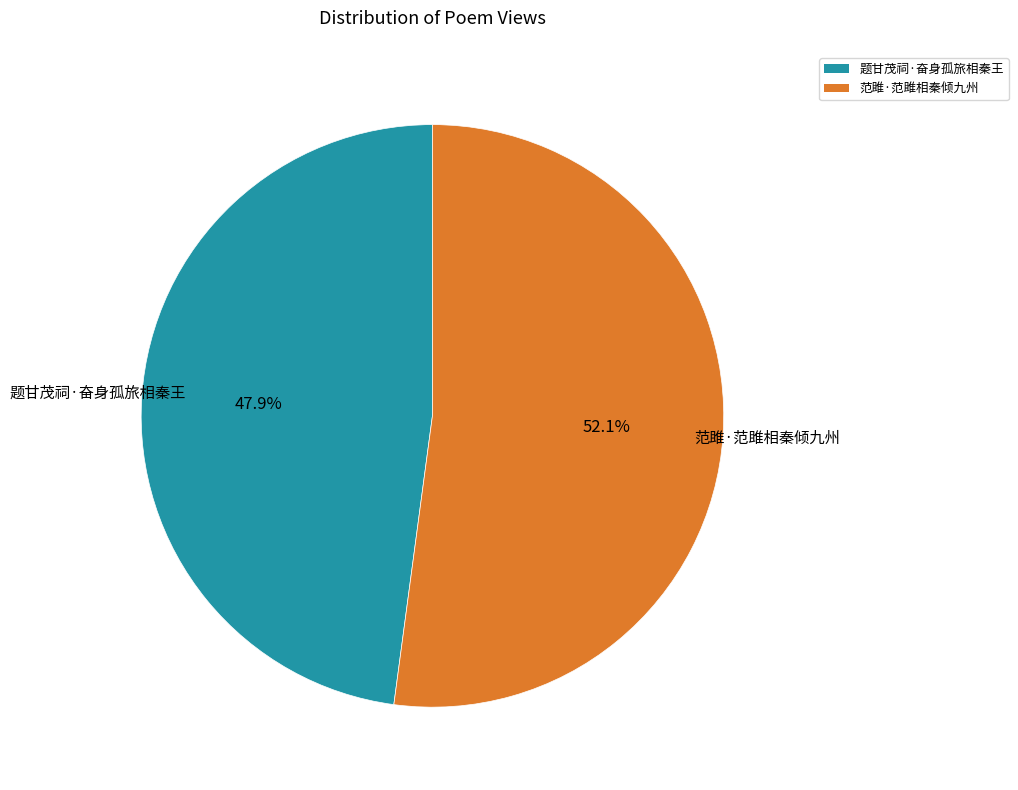

How many slices are in this pie chart?

2